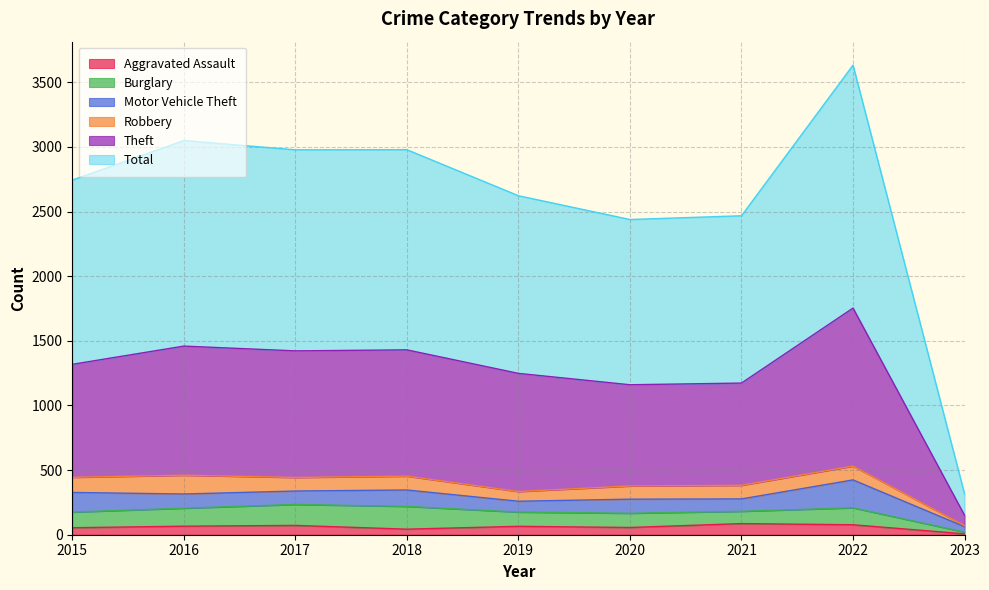

What is the average value of the Aggravated Assault series?

58